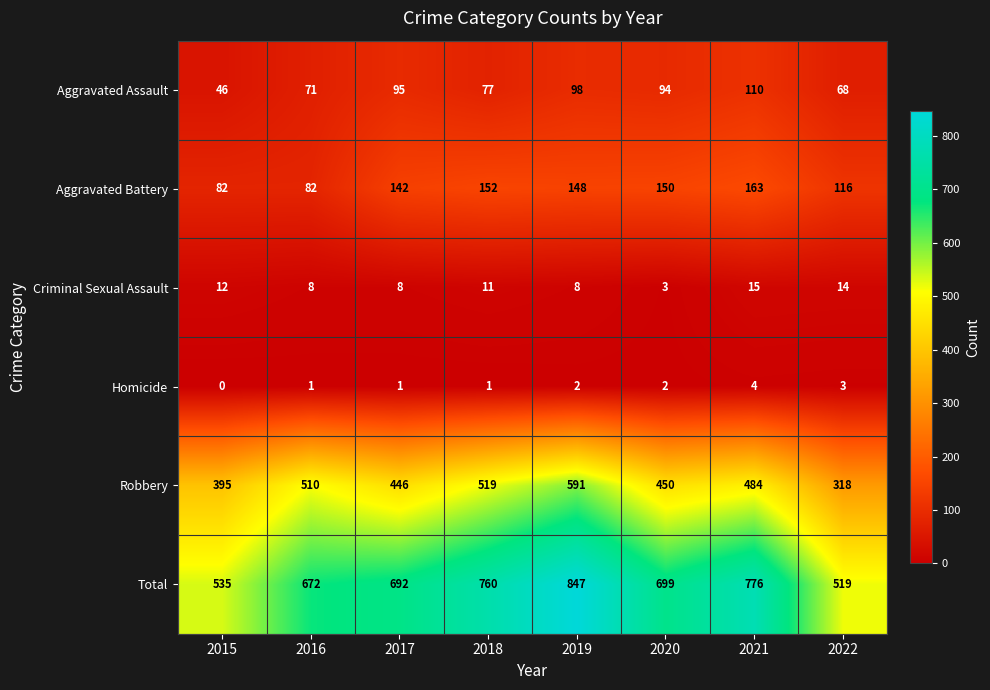

What is the difference between the Robbery values at 2015 and 2017?

51